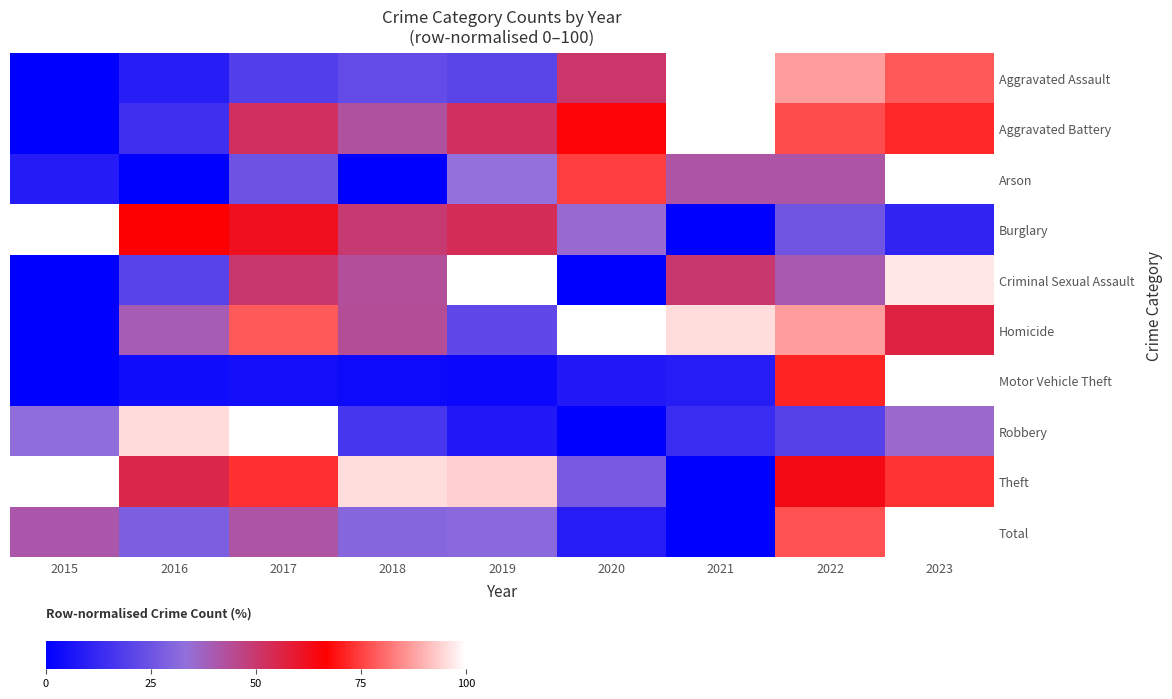

Which series has the widest spread of values?

Total